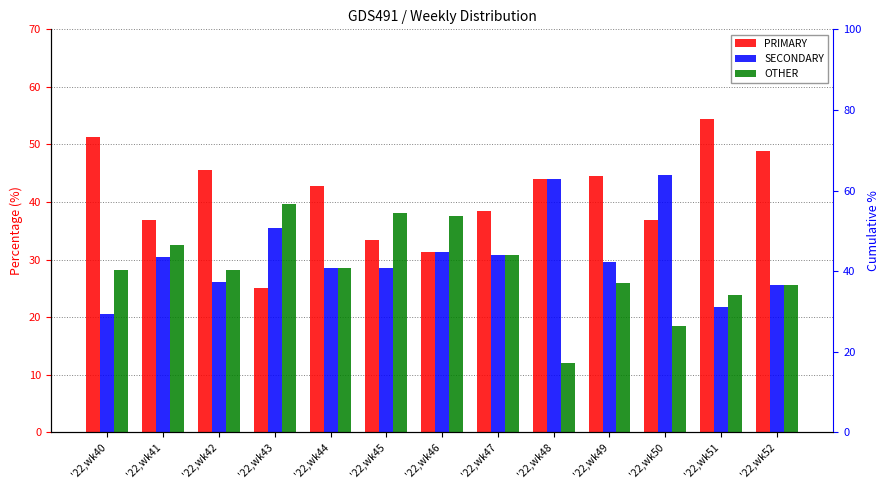

What is the difference between the maximum and minimum values in the SECONDARY series?

24.2